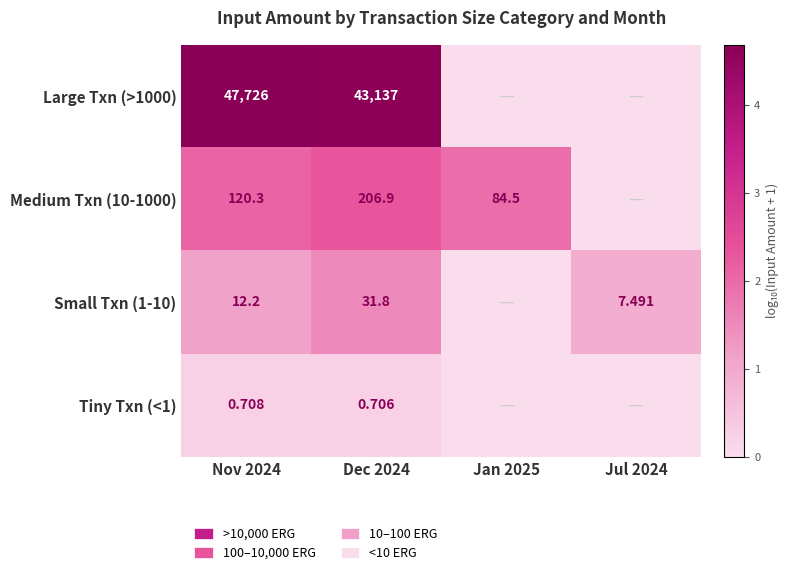

Is the value of Large Txn (>1000) at Nov 2024 greater than the value of Small Txn (1-10) at Jul 2024?

Yes